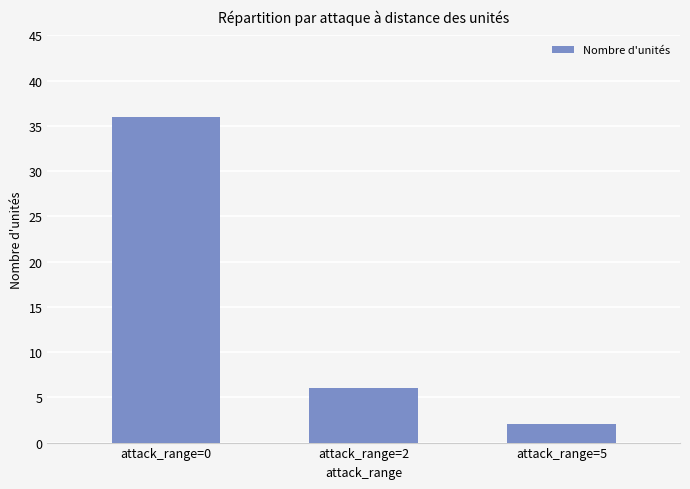

How many series are shown in this chart?

1